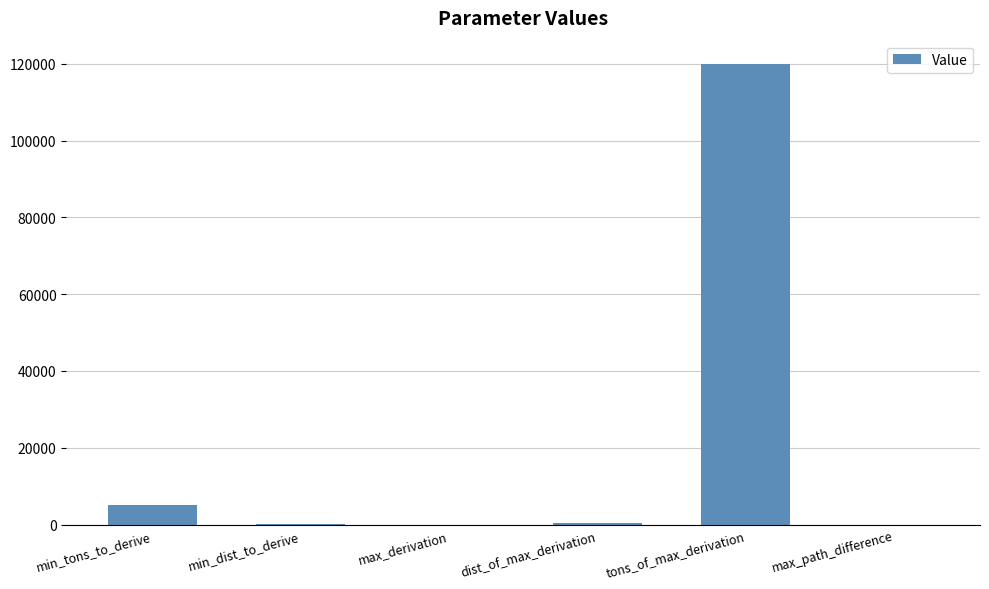

At which category does the chart reach its peak across all series?

tons_of_max_derivation